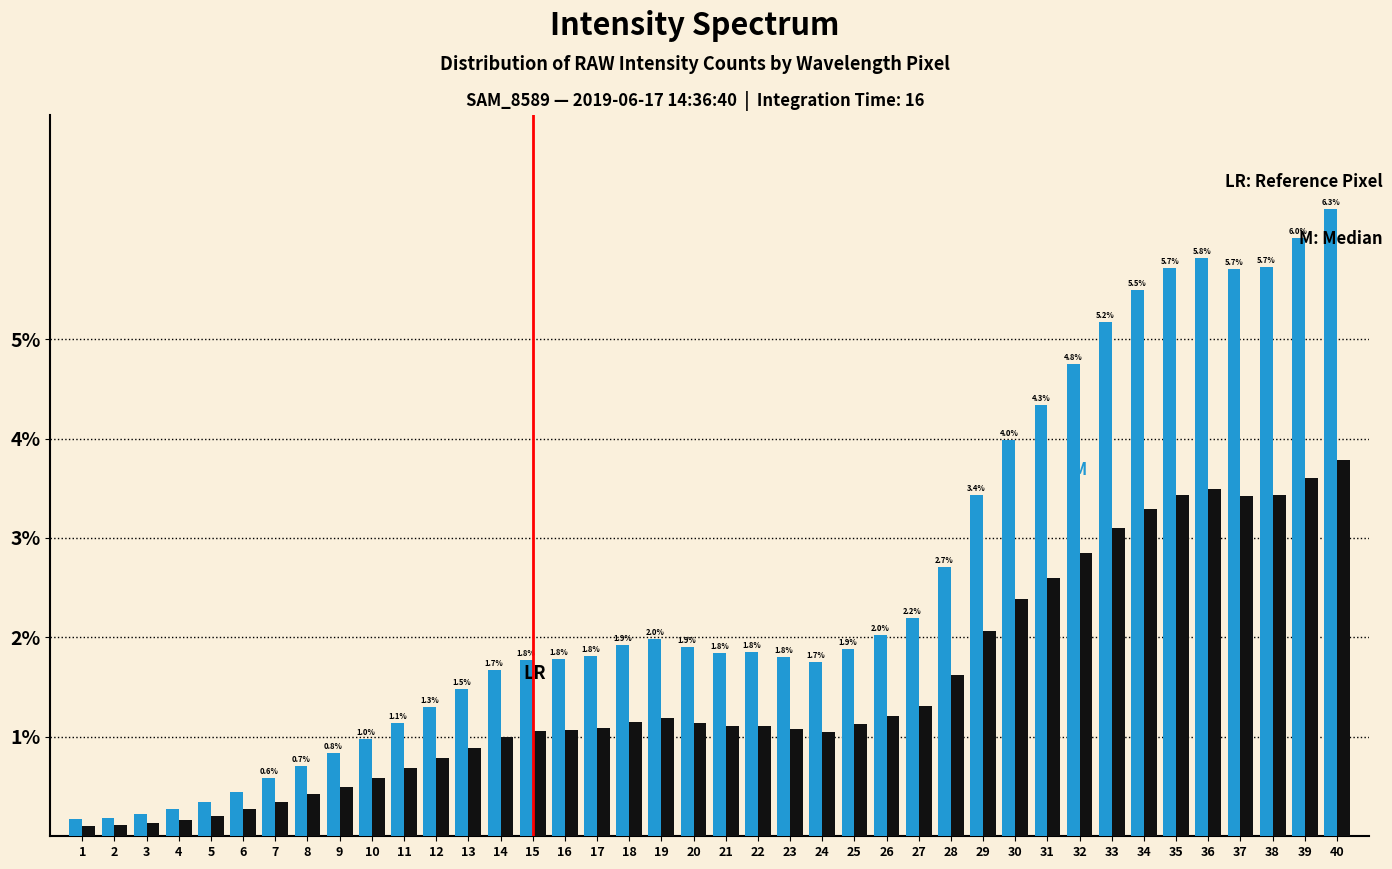

Does the chart contain any negative values?

No